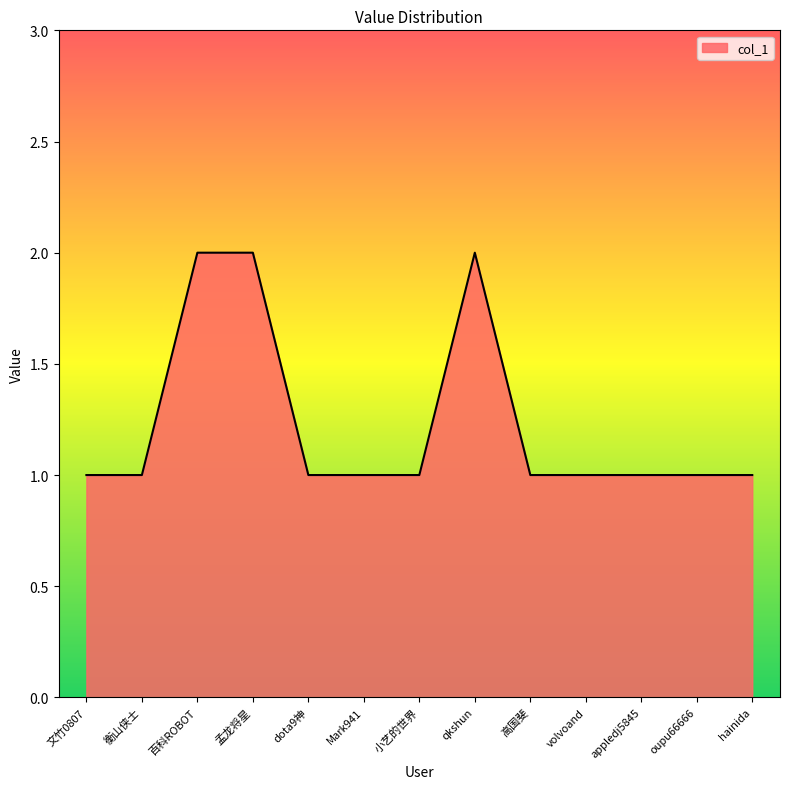

The chart shows a value of 1 at appledj5845. True or false?

True